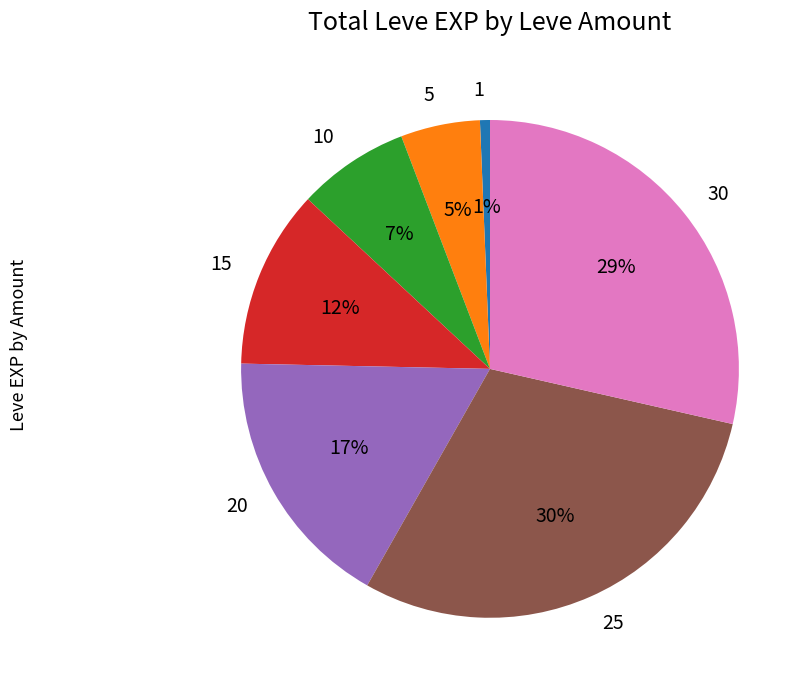

Between 1 and 20, which is larger?

20